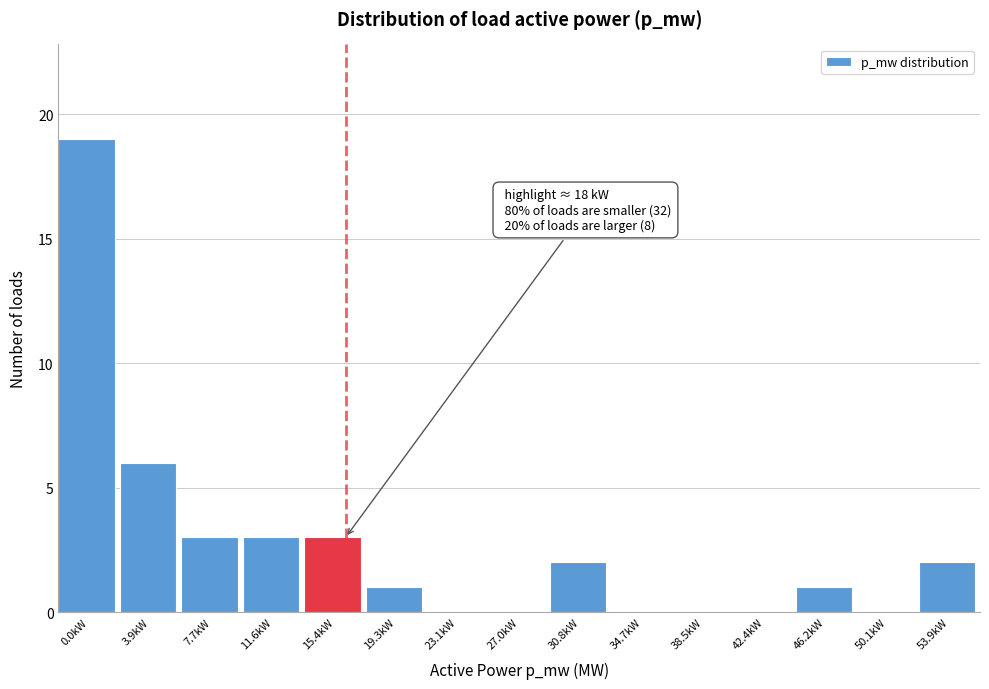

Which label corresponds to the largest value in the chart?

0.0kW